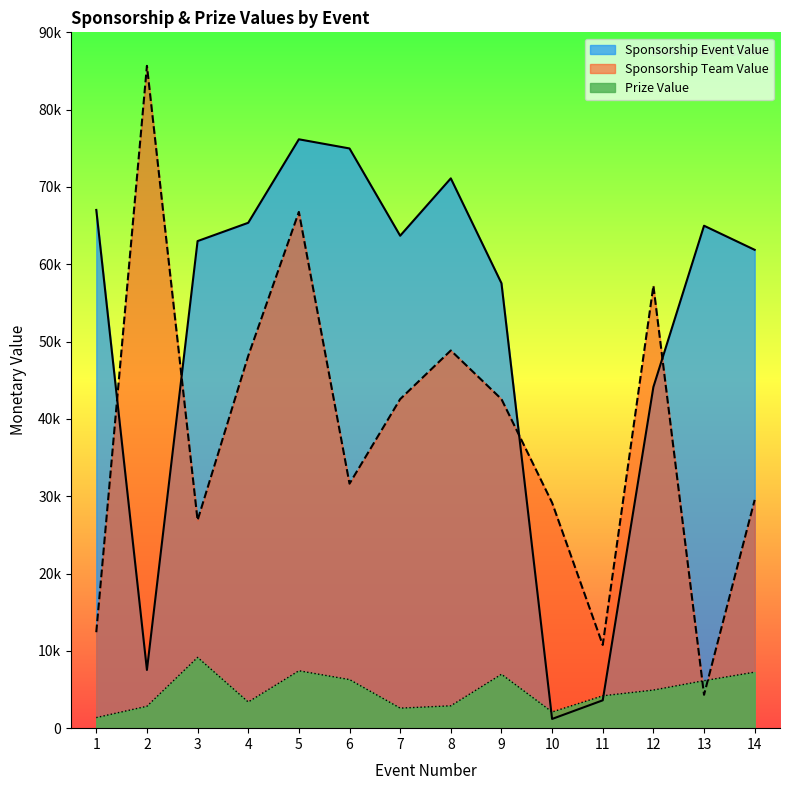

At which category does Prize Value reach its first local peak?

3